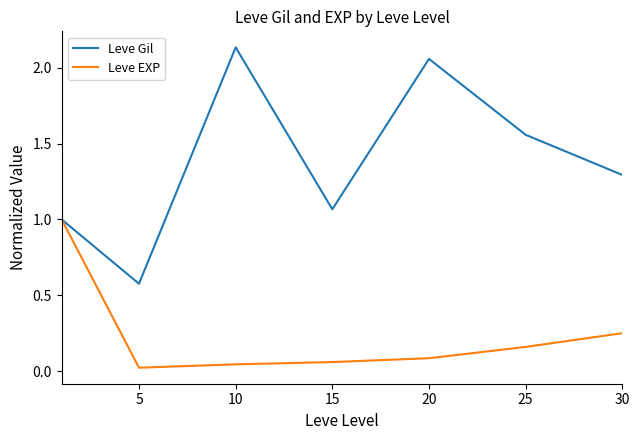

Rank the series by their maximum value, from highest to lowest.

Leve Gil, Leve EXP